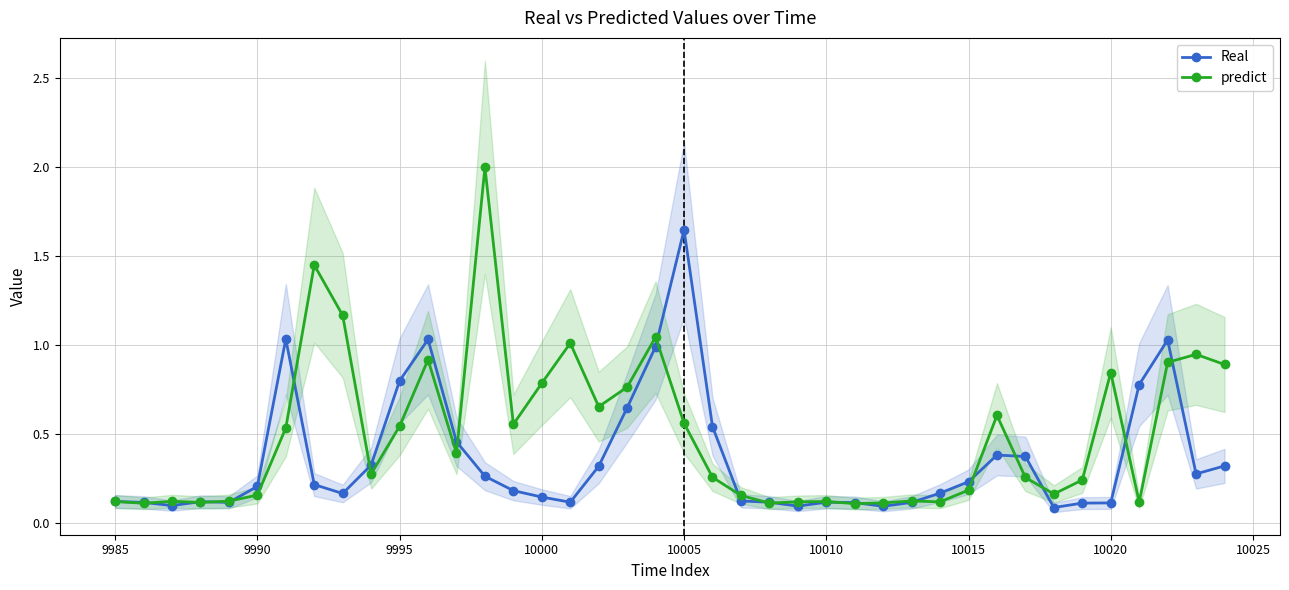

What is the highest value of the predict series?

2.0